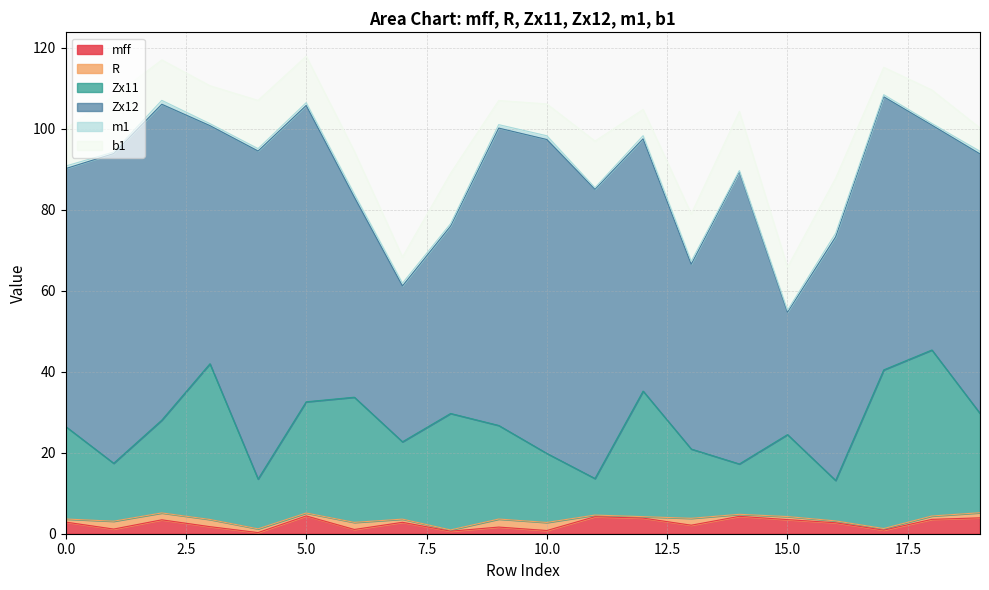

What is the difference between the Zx11 values at 13 and 14?

4.7